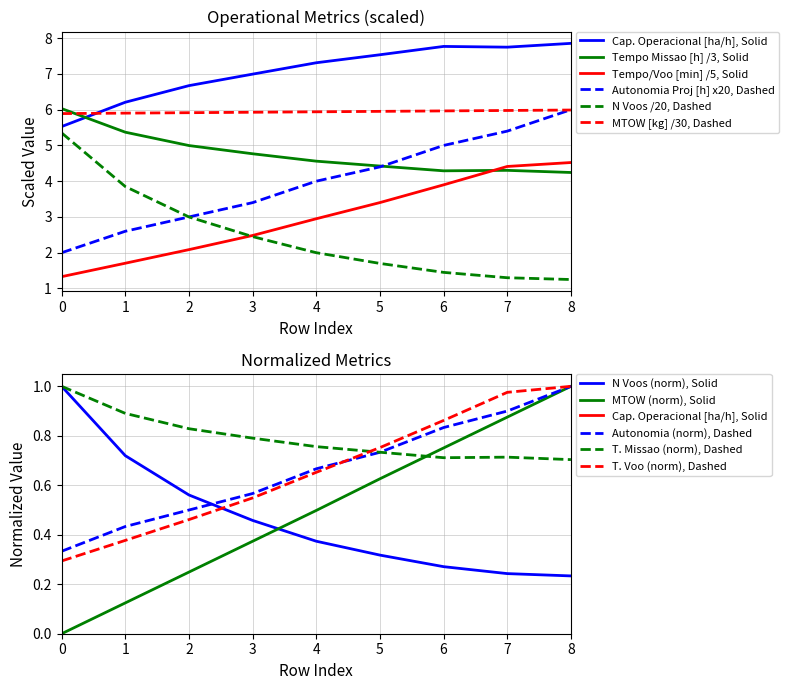

Which series has the largest range (max minus min)?

Autonomia Projetada [h]